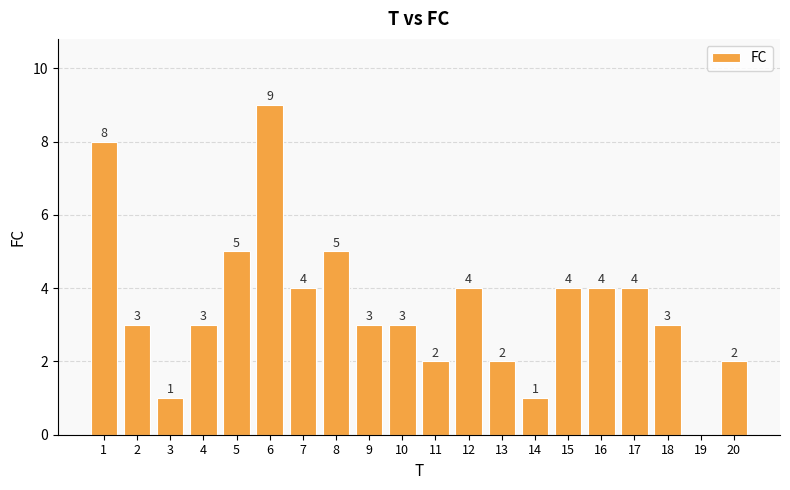

The value at 16 is 4. True or false?

True